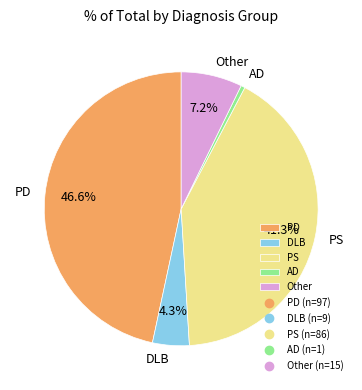

True or false: AD accounts for 0% of the total.

True